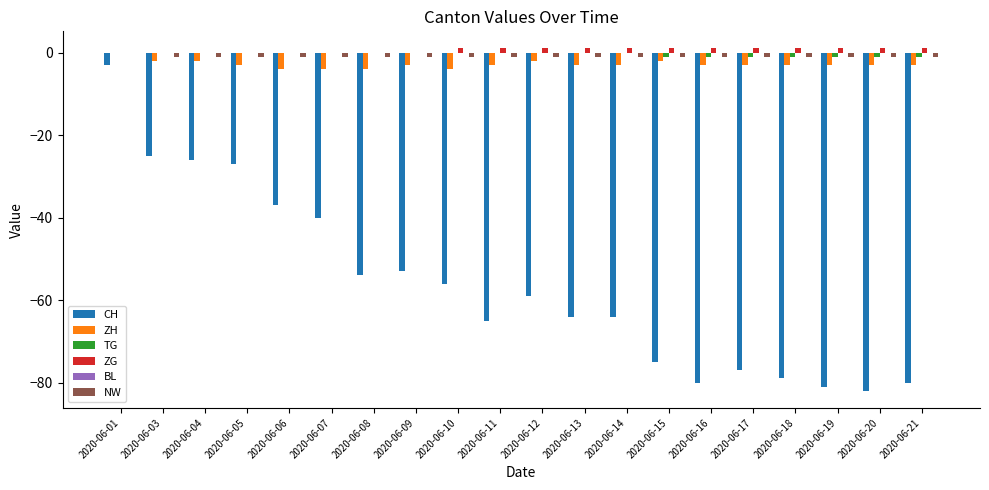

The CH series shows -26 at 2020-06-04. True or false?

True